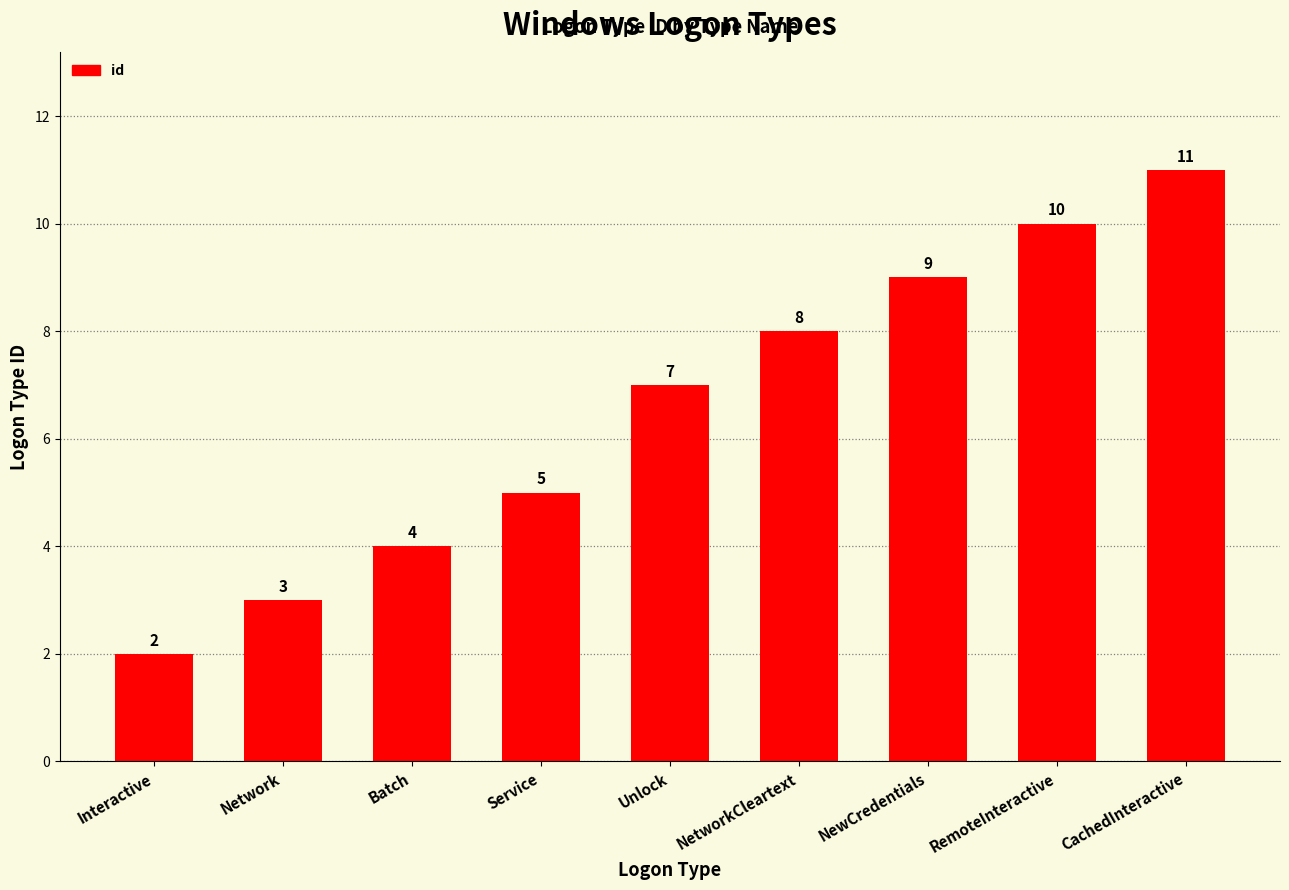

What is the approximate value at NewCredentials?

9